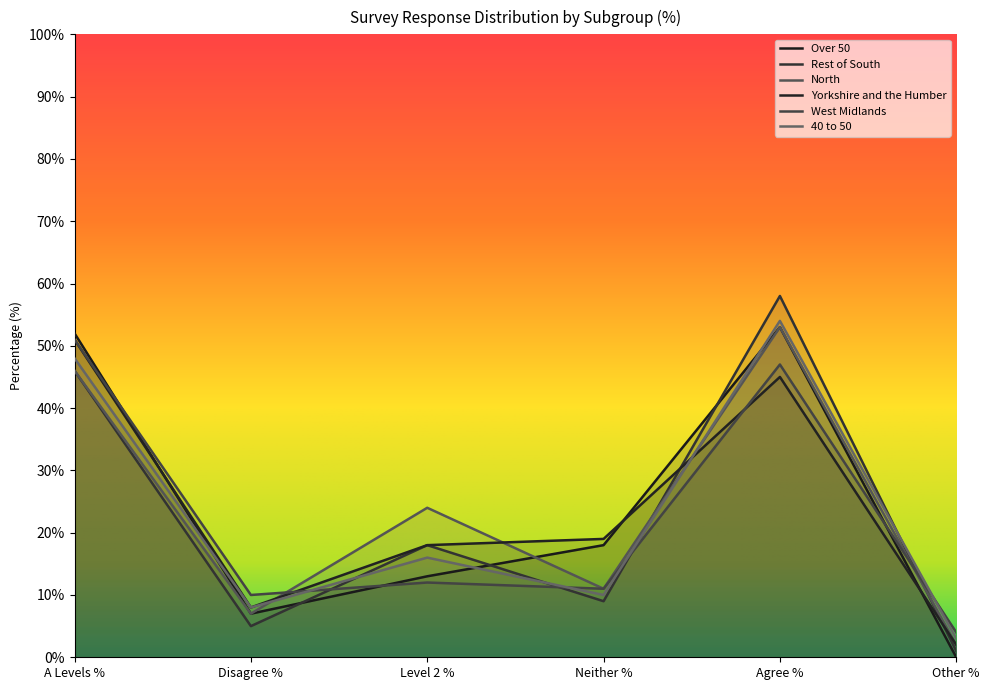

Count the Yorkshire and the Humber values in the range 8 to 45.

4